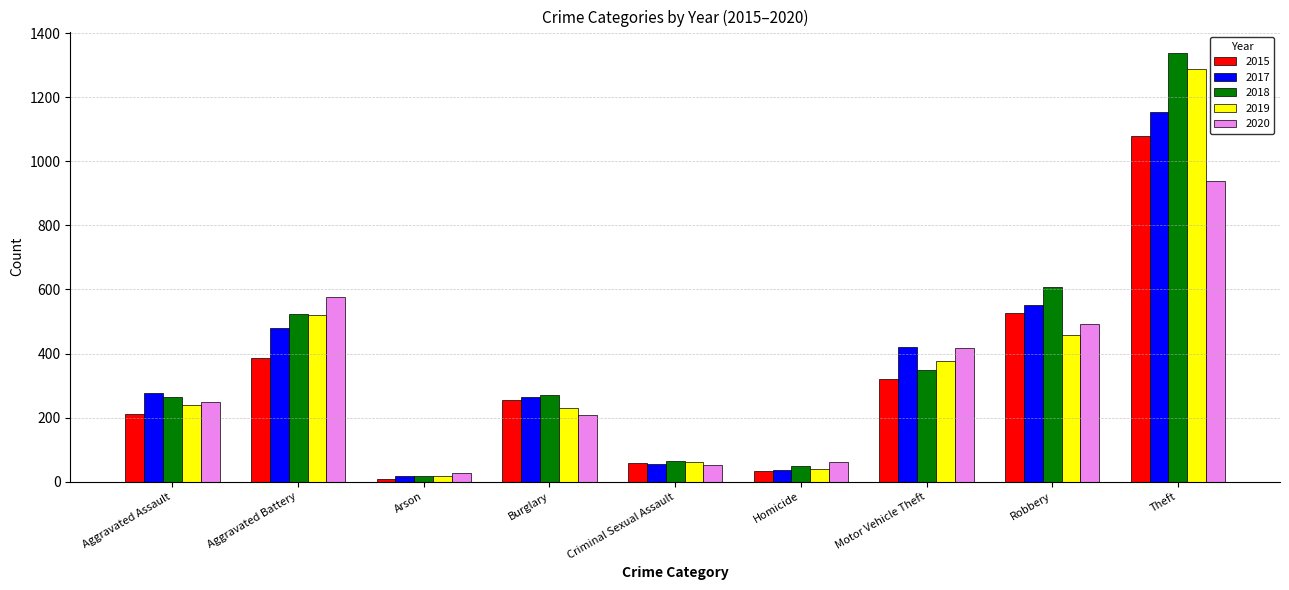

What is the label of the 9th bar from the right?

Aggravated Assault